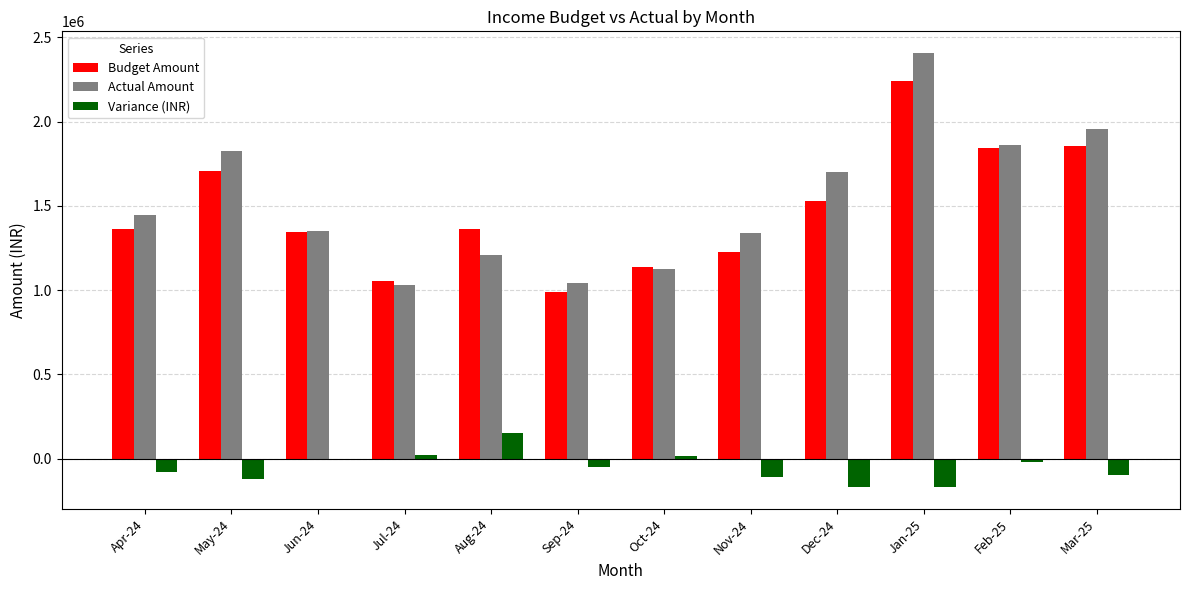

How many categories are shown in the chart?

12